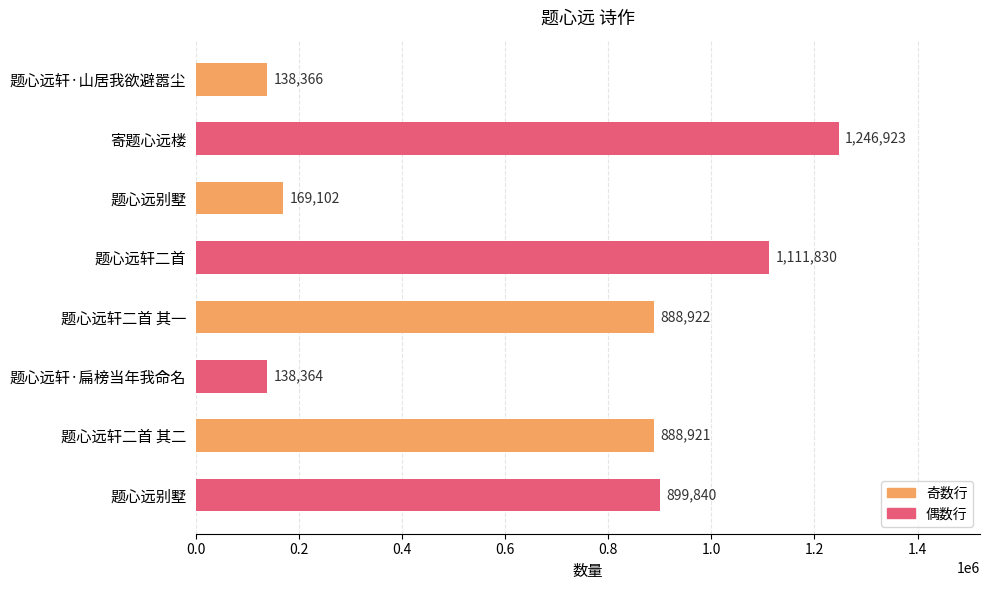

What is the greatest value displayed?

1246923